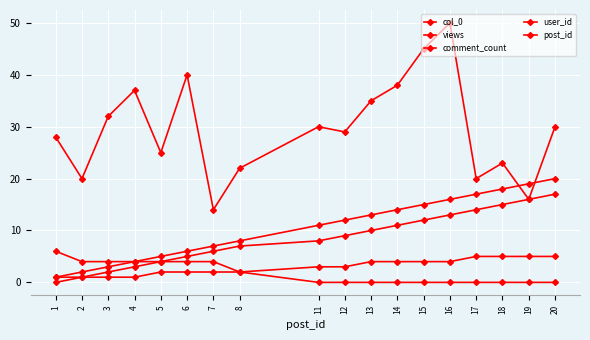

How many lines are shown in the chart?

5